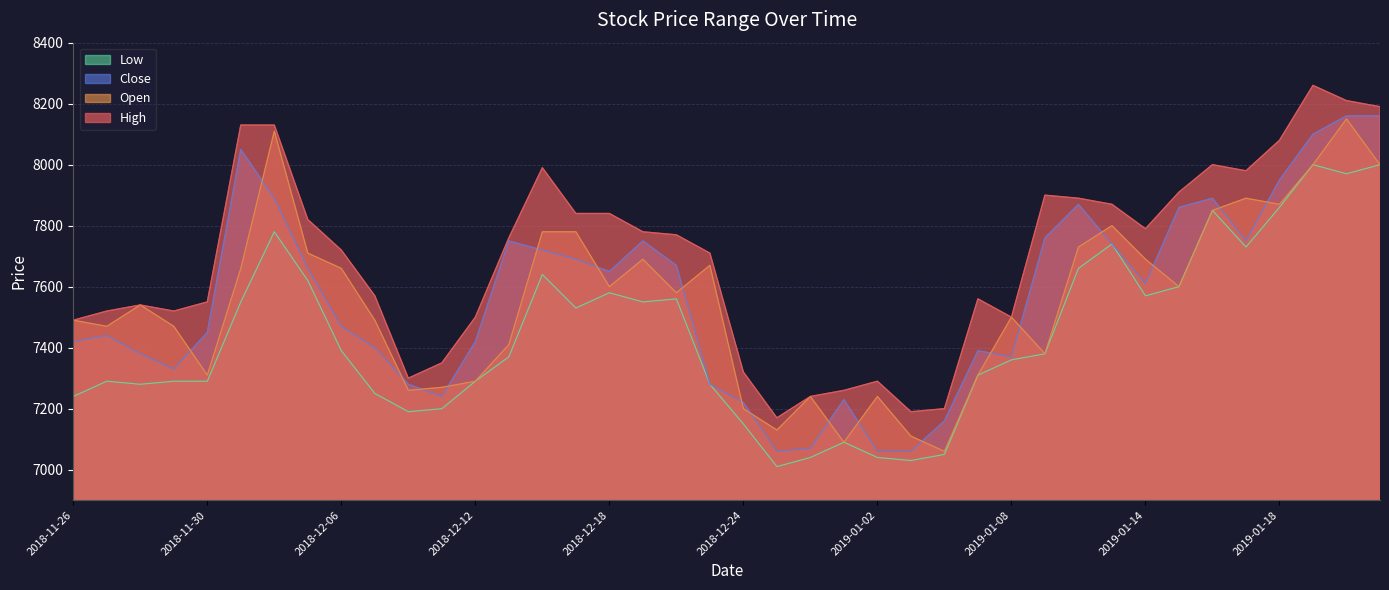

At which label is Open closest to 7605?

2018-12-18